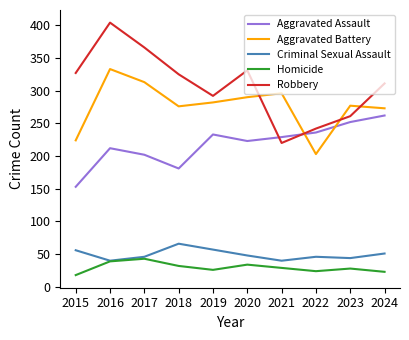

How many distinct data groups are displayed?

5